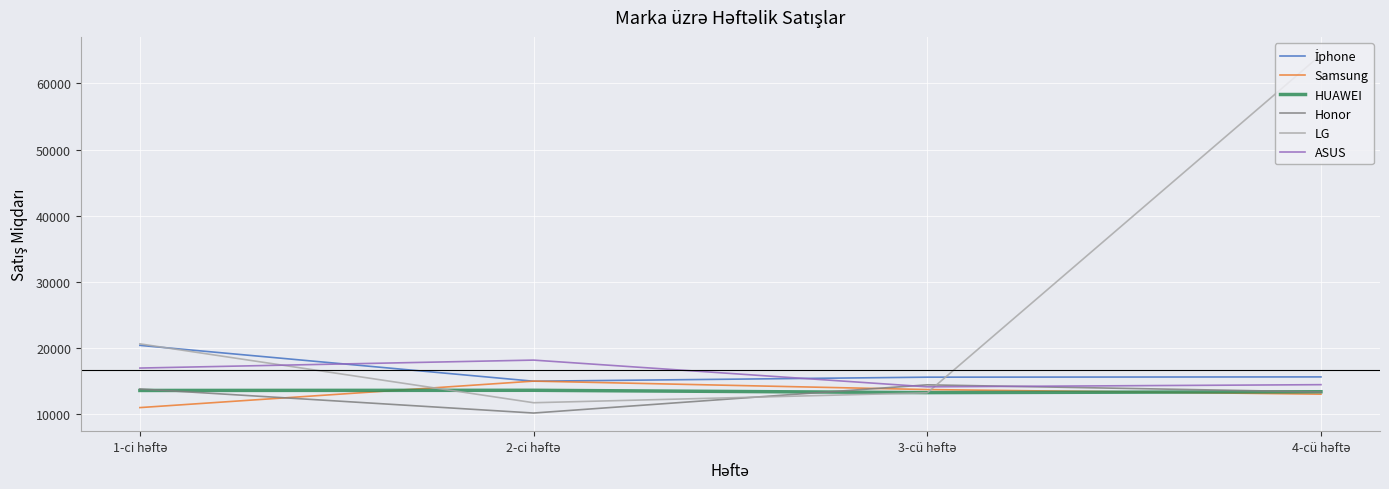

Which series has the largest range (max minus min)?

LG